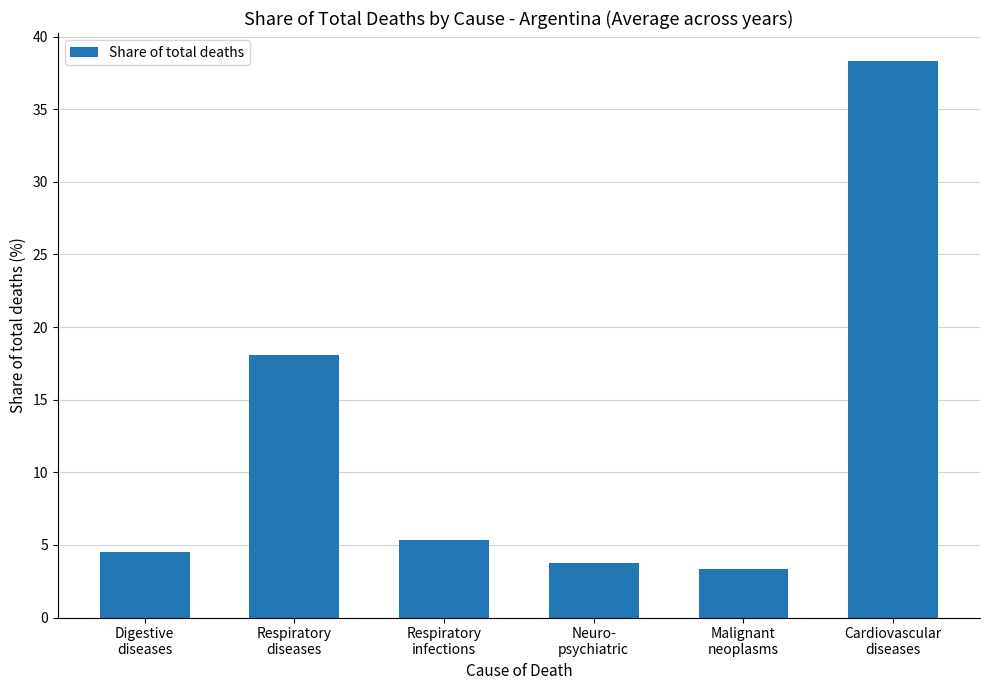

Rank the categories by value from lowest to highest.

Malignant
neoplasms, Neuro-
psychiatric, Digestive
diseases, Respiratory
infections, Respiratory
diseases, Cardiovascular
diseases